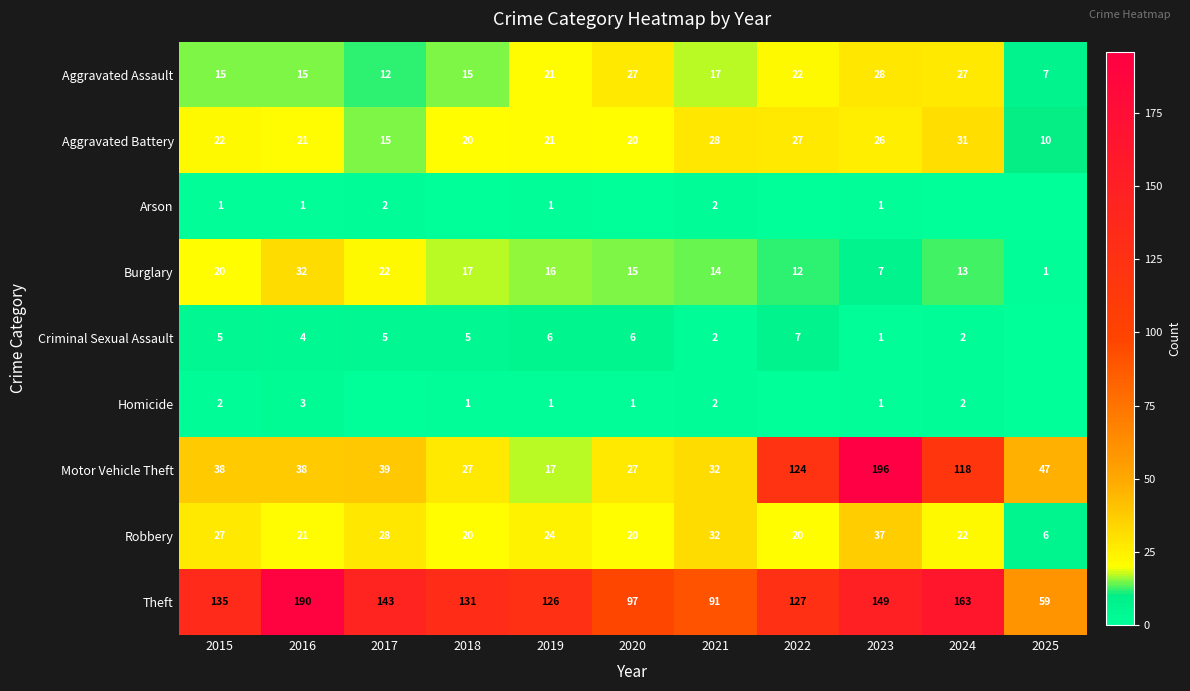

What is the total value across all series at 2021?

220